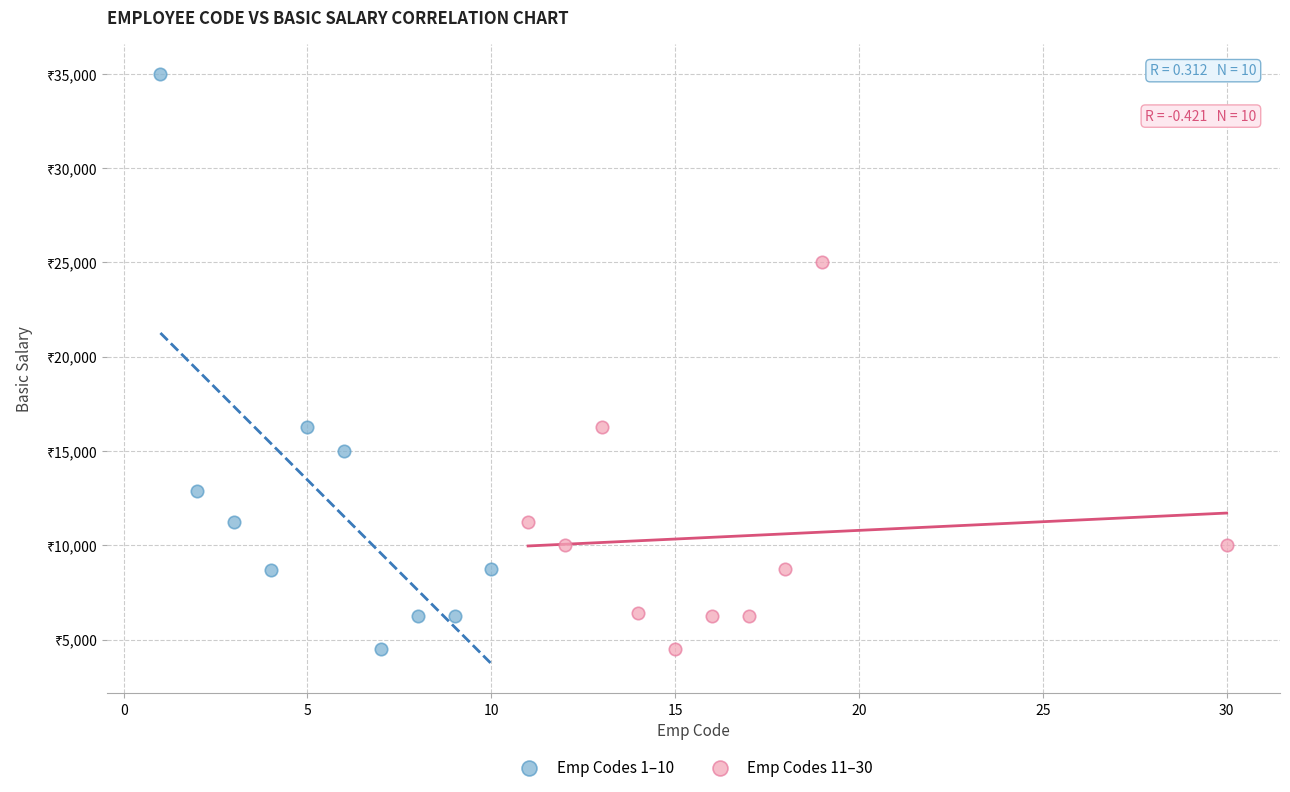

Which series contains the highest Y value?

Emp Codes 1–10